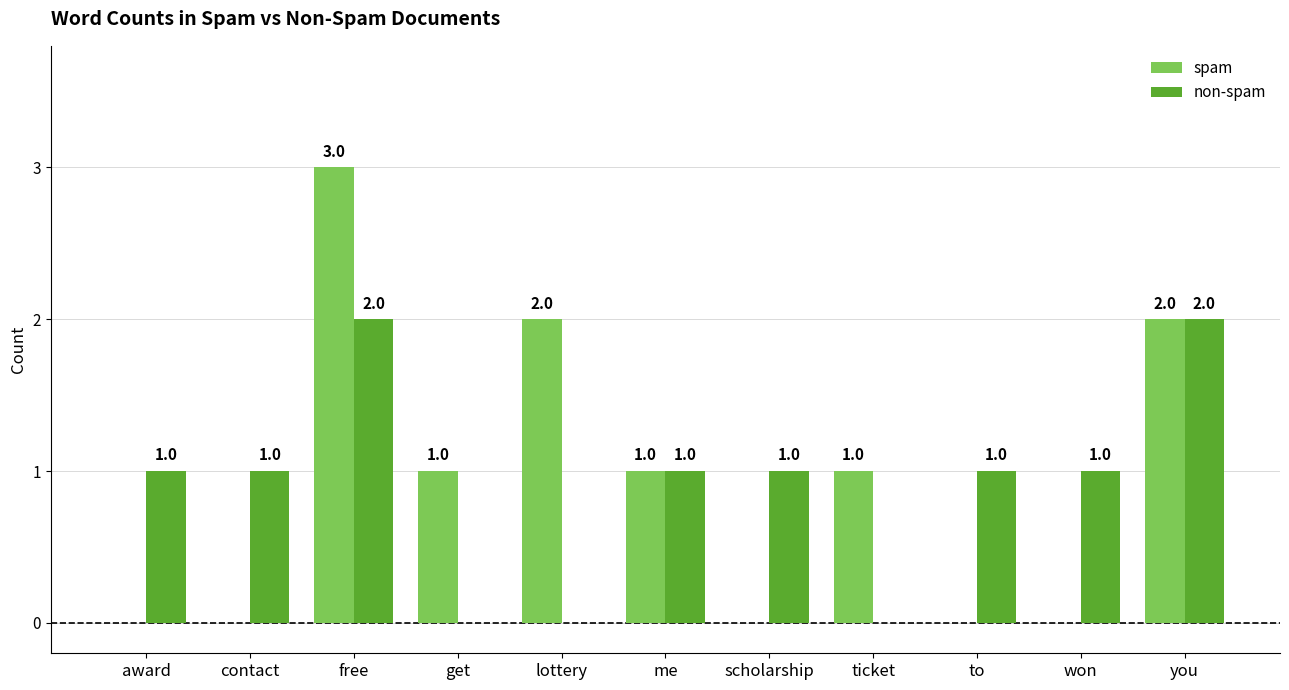

Is it true that spam equals 3 at you?

False